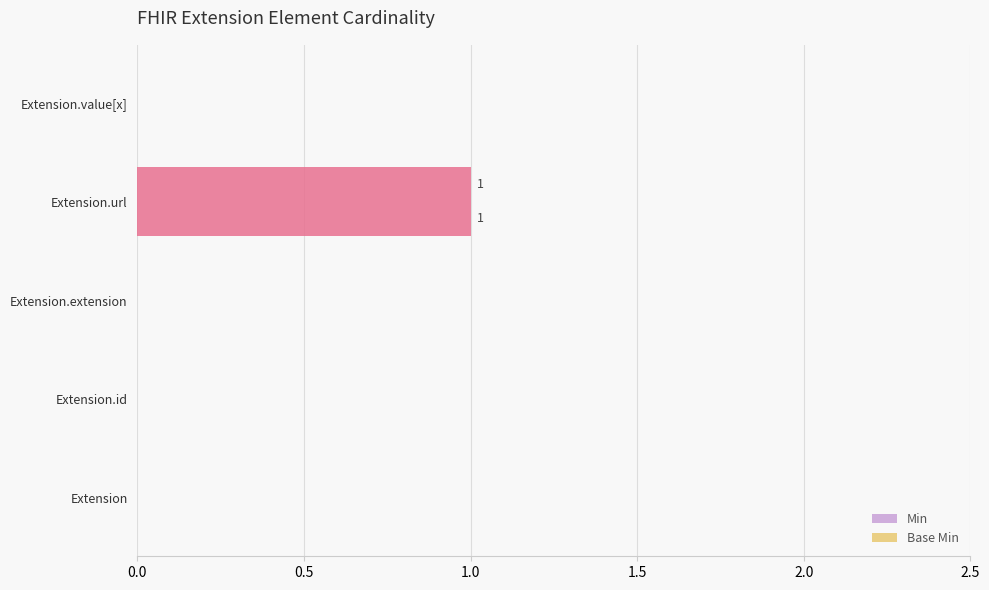

How many Base Min values are between 0 and 1?

5